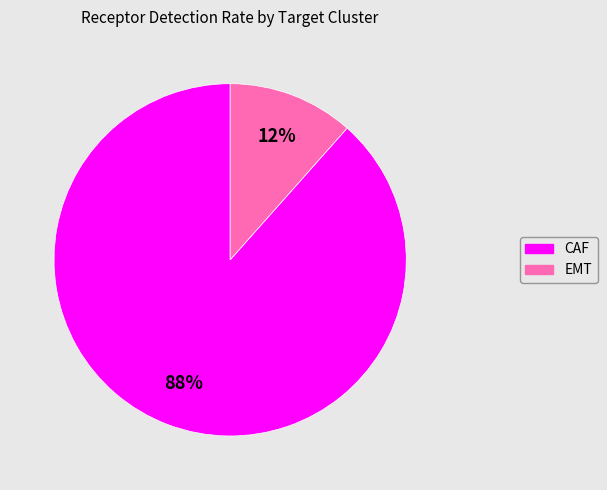

Does any single category account for the majority?

Yes